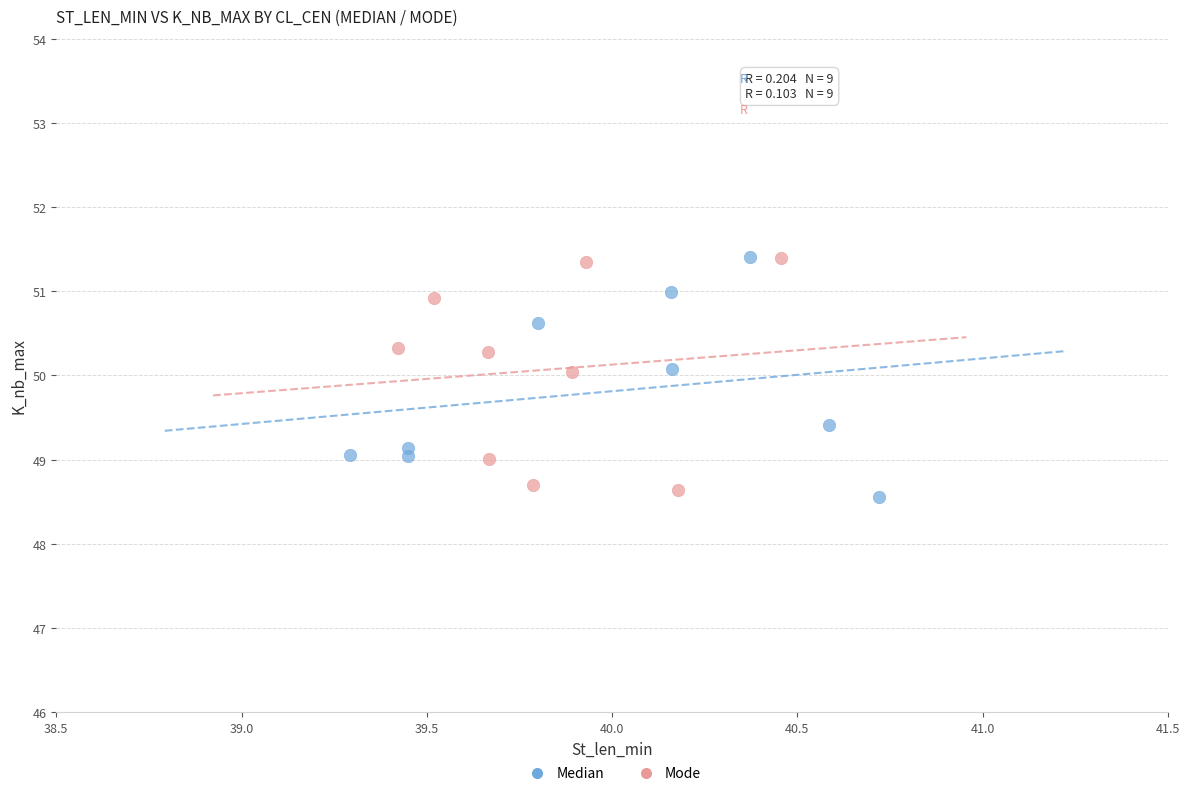

Which series reaches the minimum Y coordinate?

Median